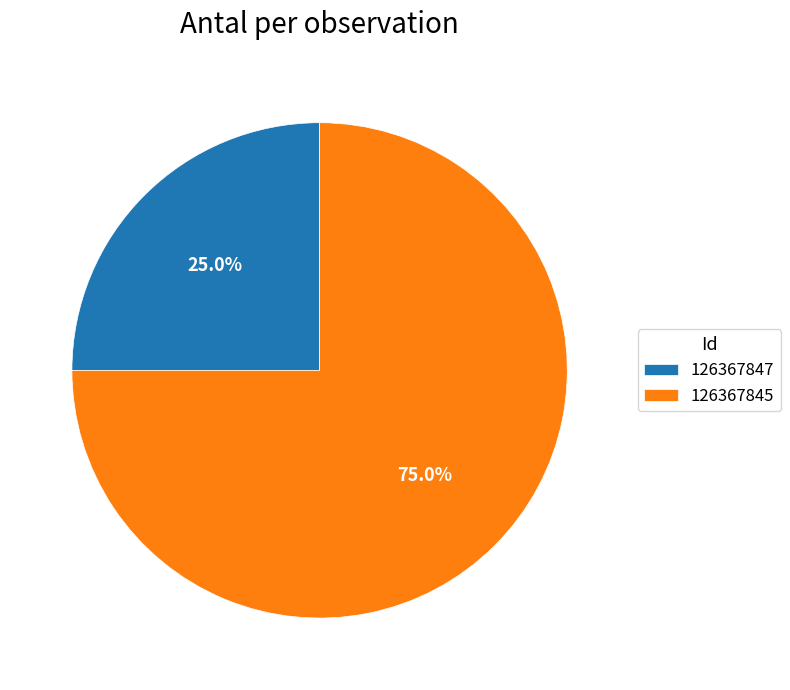

What percentage is the 126367847 slice, to the nearest percent?

25%